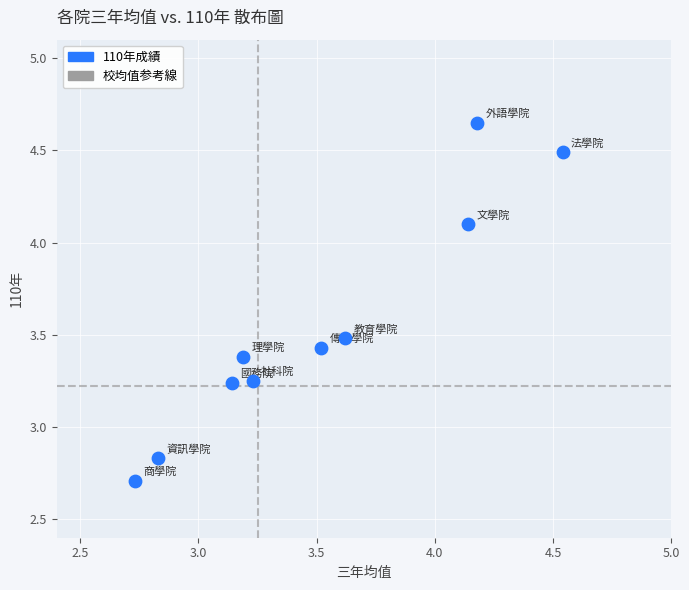

What is the range of Y values (max minus min)?

1.9